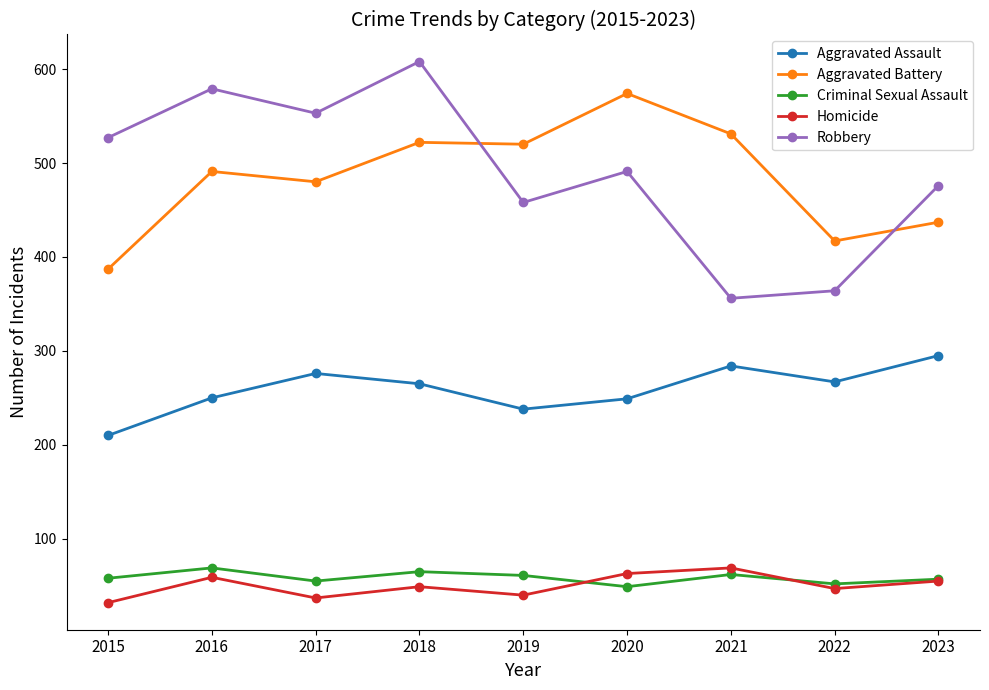

Which label corresponds to the largest value in the chart?

2018